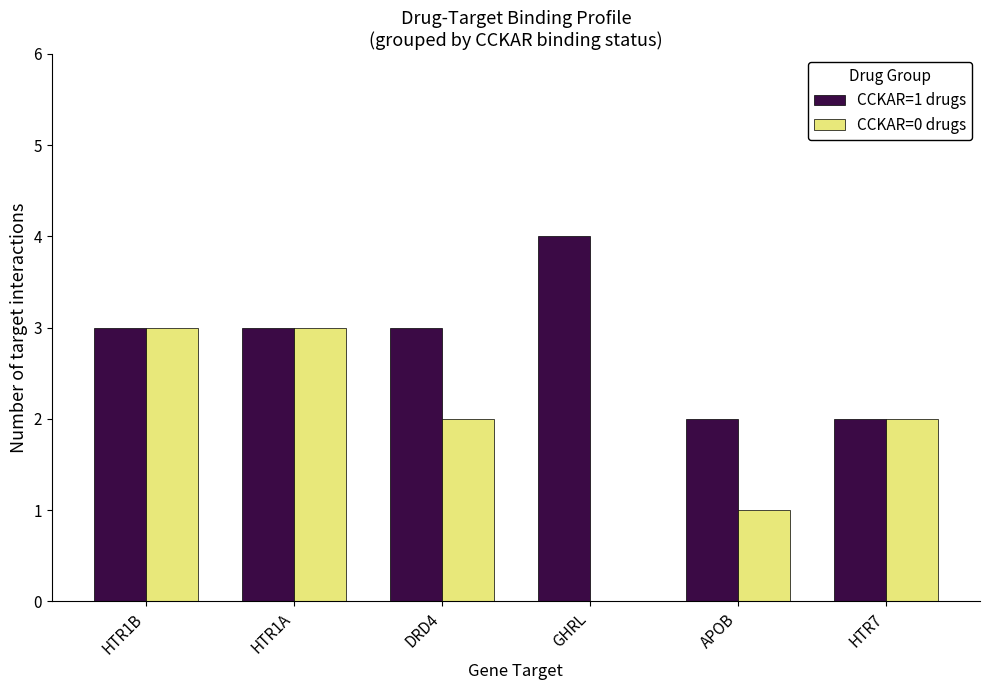

Reading left to right, what are all the values shown in this chart?

CCKAR=1 drugs: 3	3	3	4	2	2
CCKAR=0 drugs: 3	3	2	0	1	2